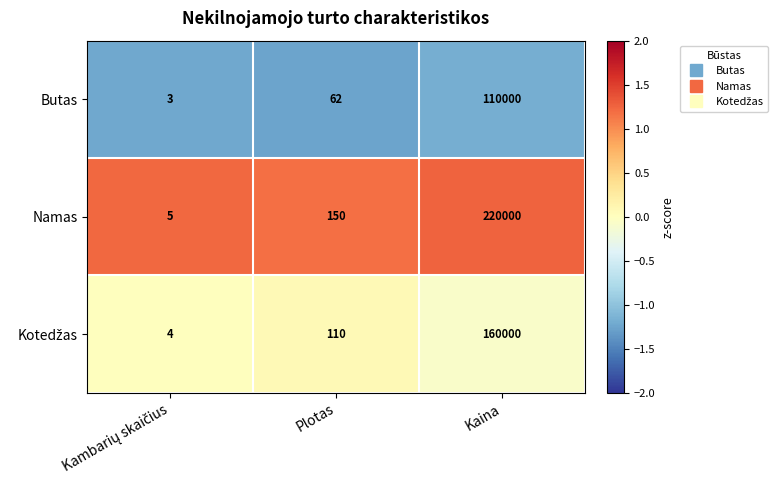

What value does the Butas series have at Kaina, to the nearest 10?

110000